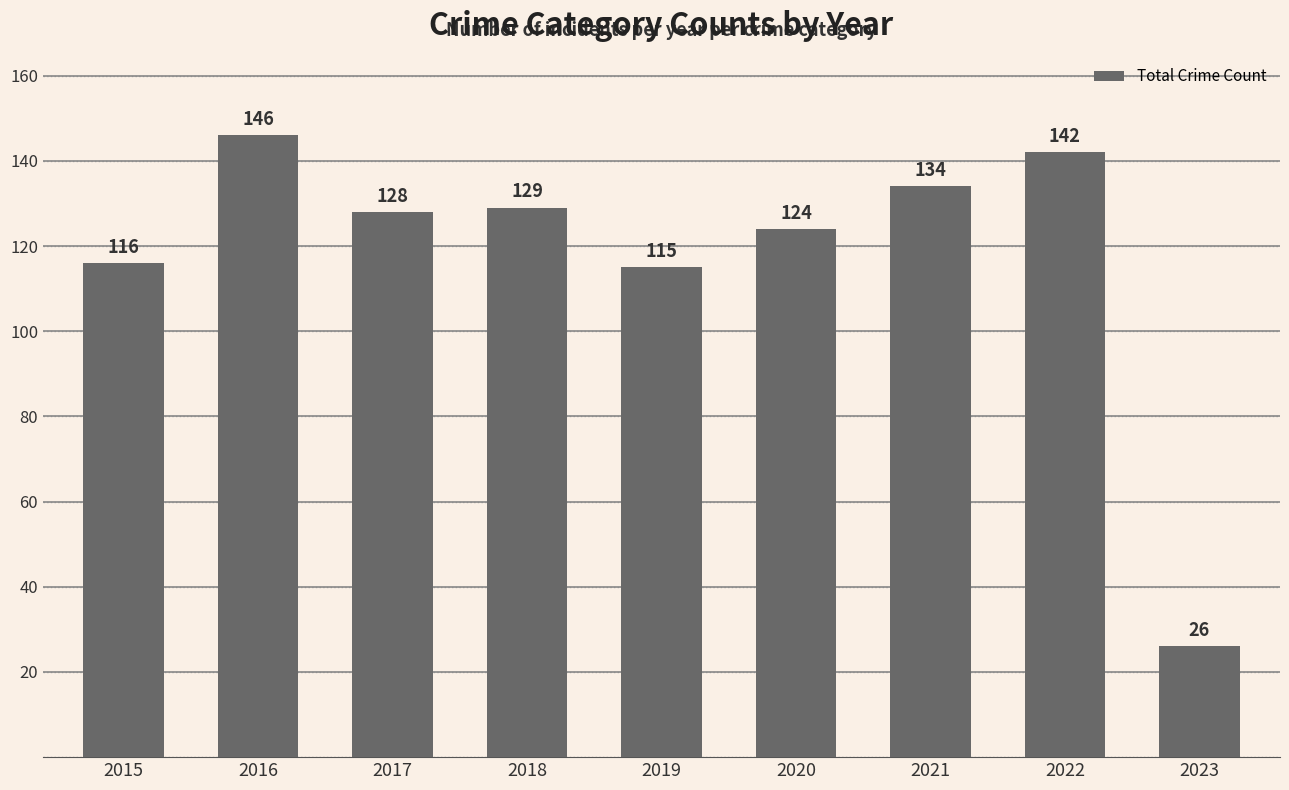

What is the change in value from 2018 to 2021?

+5